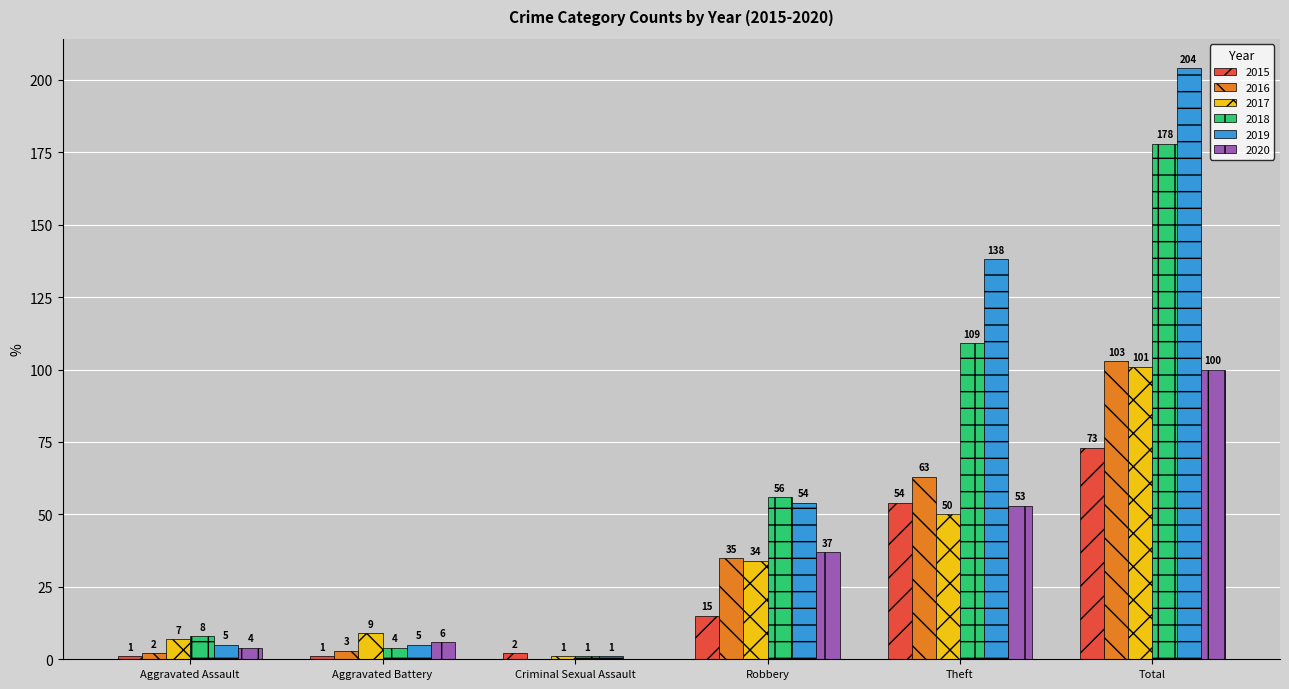

What is the sum of the 2018 values at Aggravated Assault and Total?

186